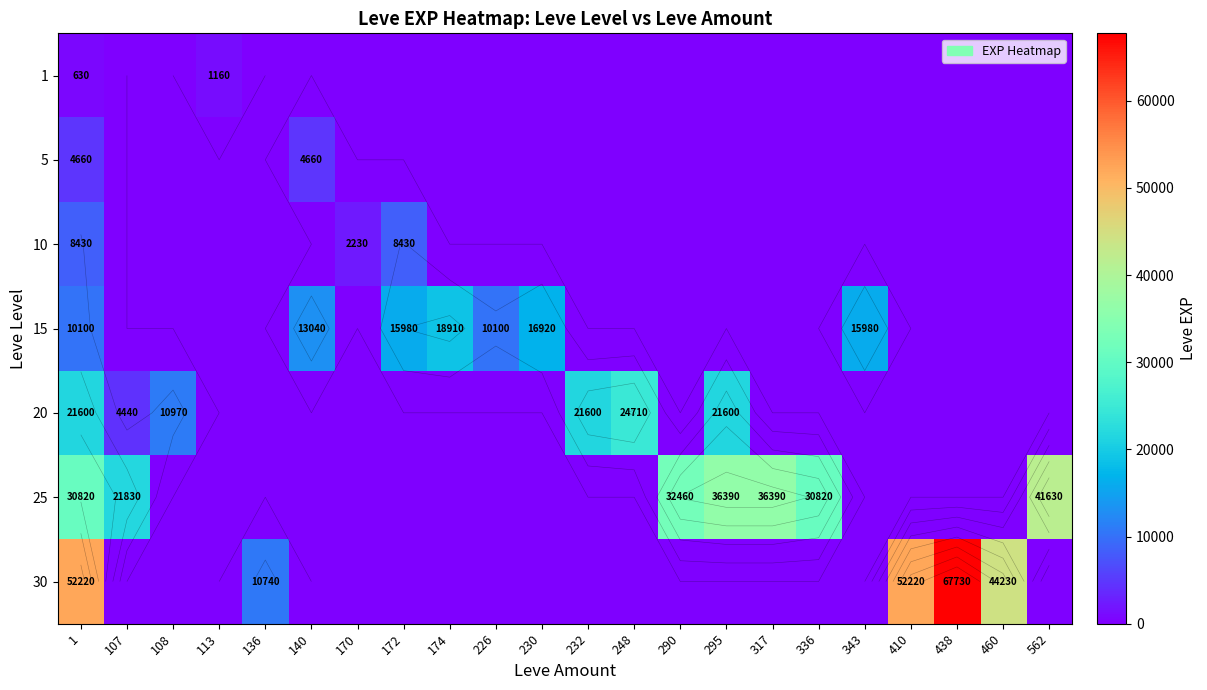

What is the difference between the maximum and minimum values in the 30 series?

67730